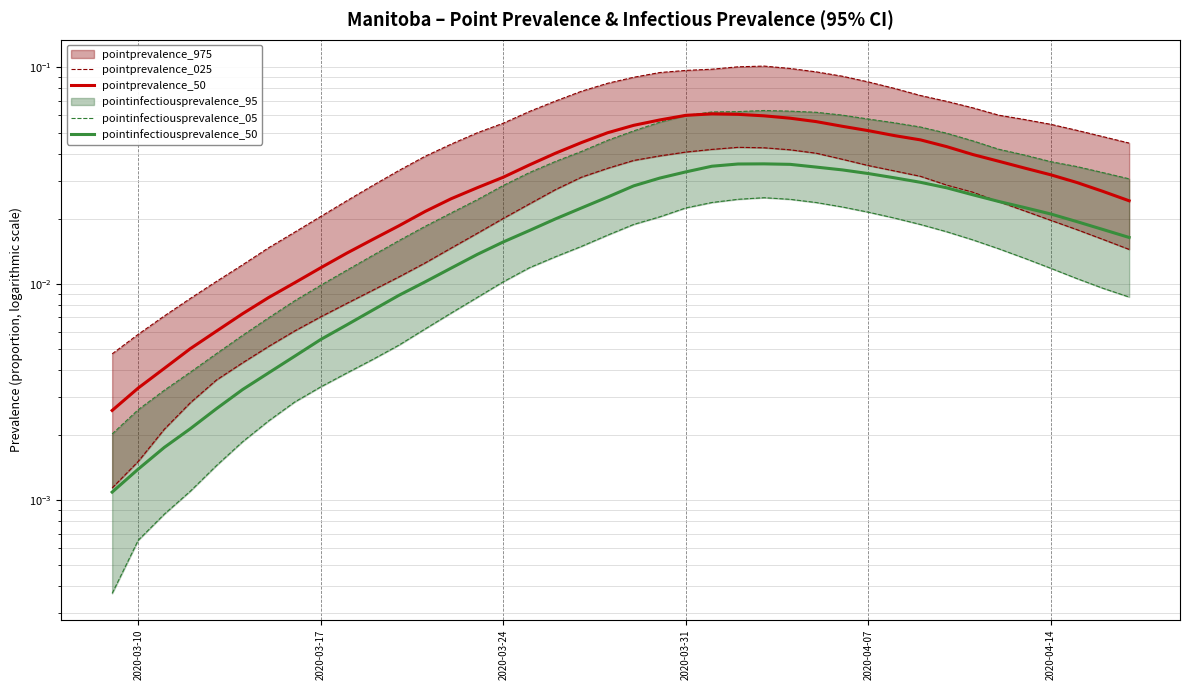

True or false: pointprevalence_025 has more than 0 interior local peaks.

True